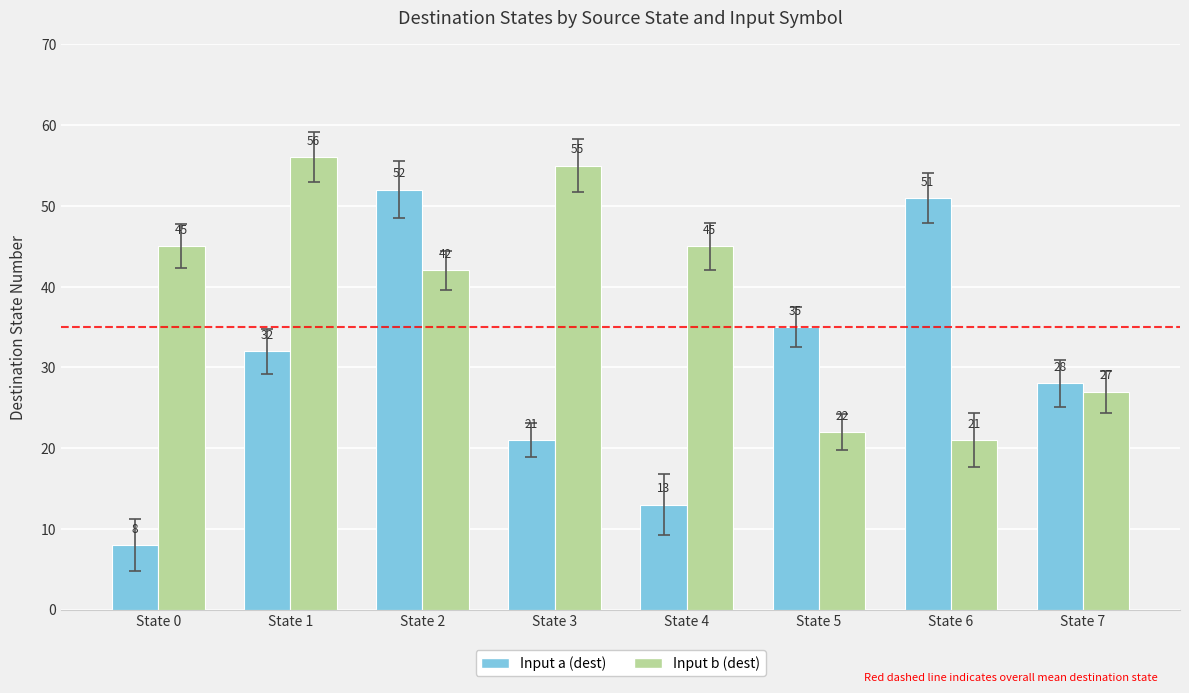

At which label is Input b (dest) closest to 38?

State 2